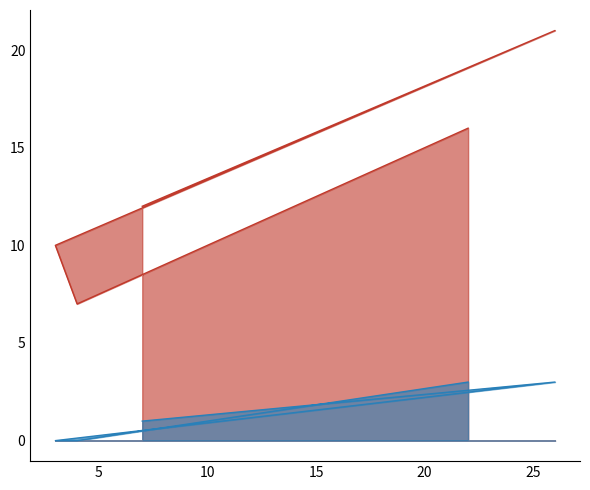

At which category is the sum across all series the highest?

26